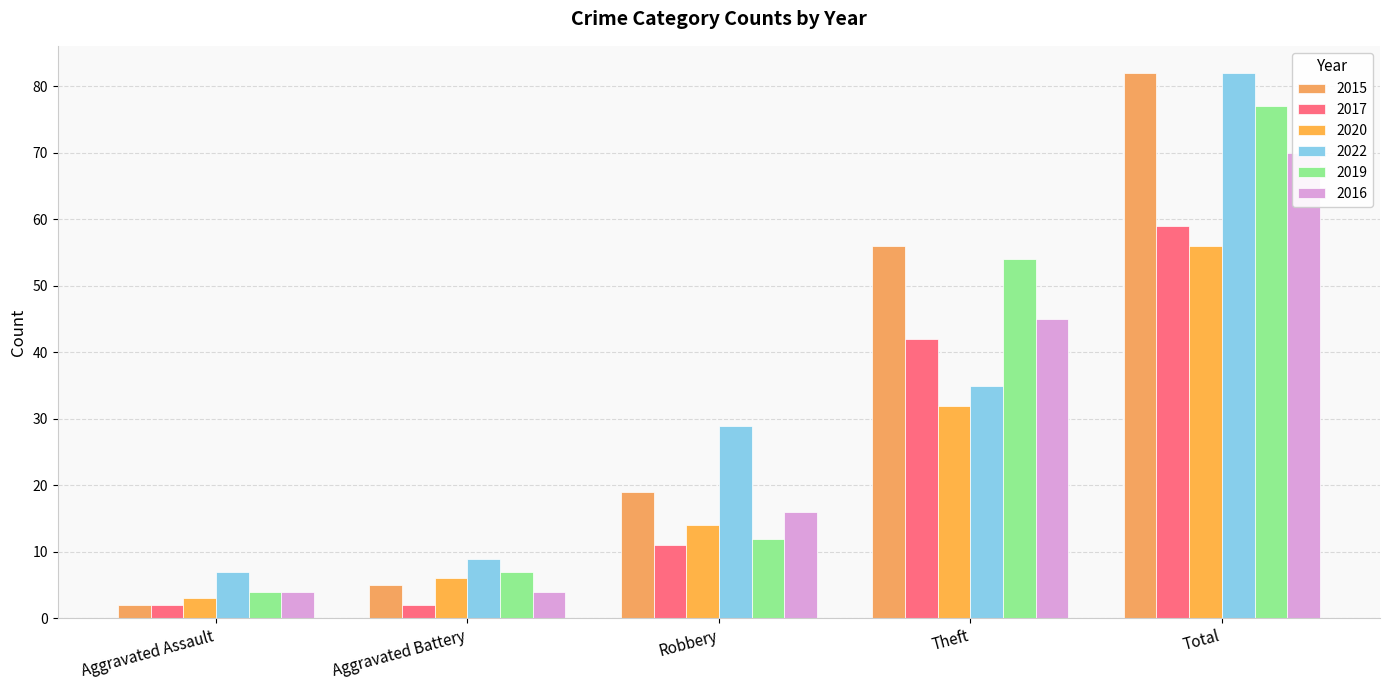

What position from the left is Theft?

4